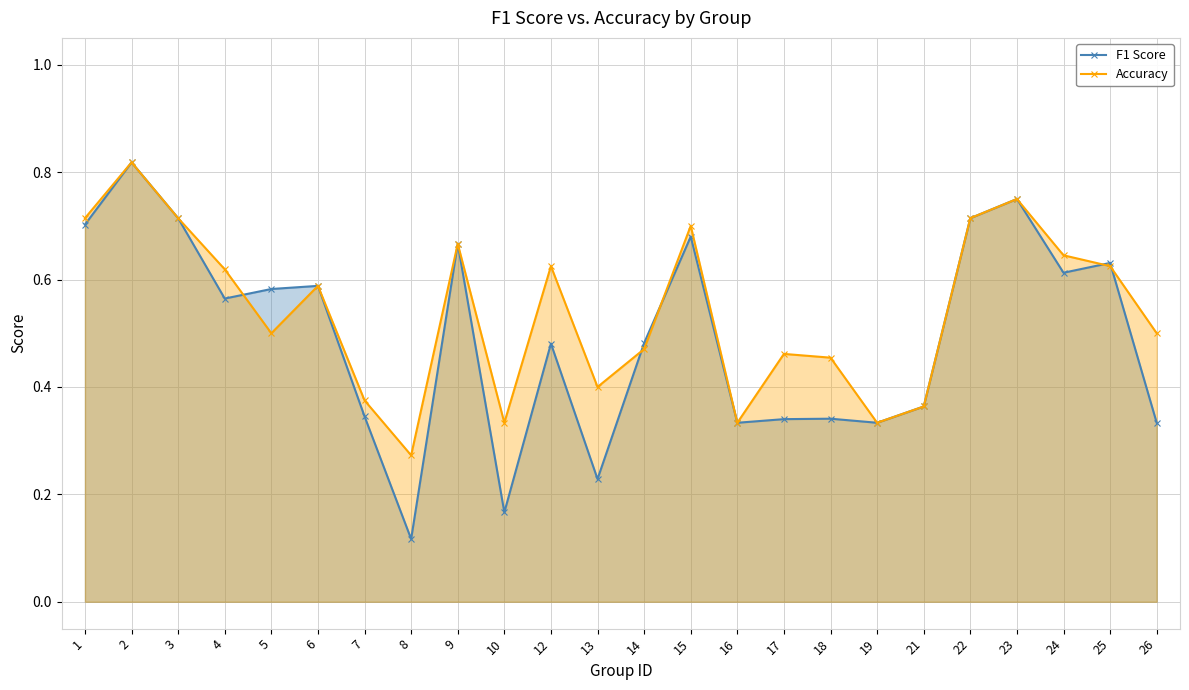

Which series has the largest total across all categories?

Accuracy